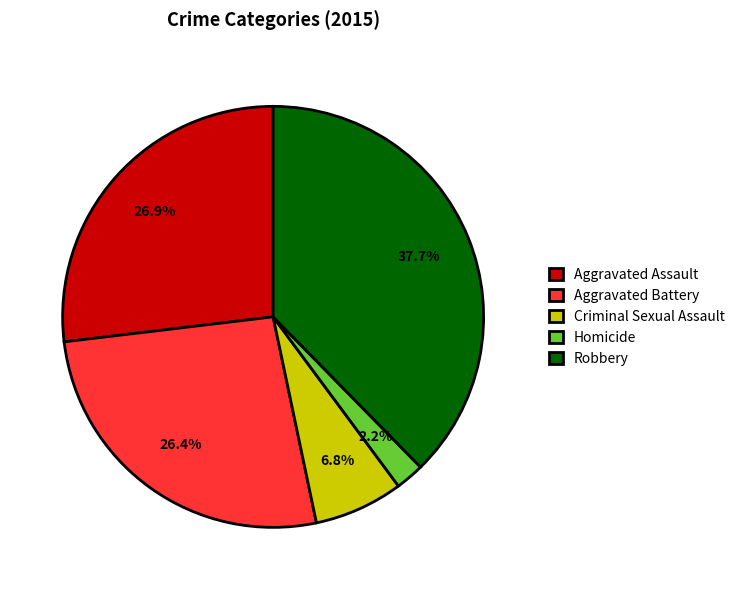

What is the largest slice in the pie chart?

Robbery